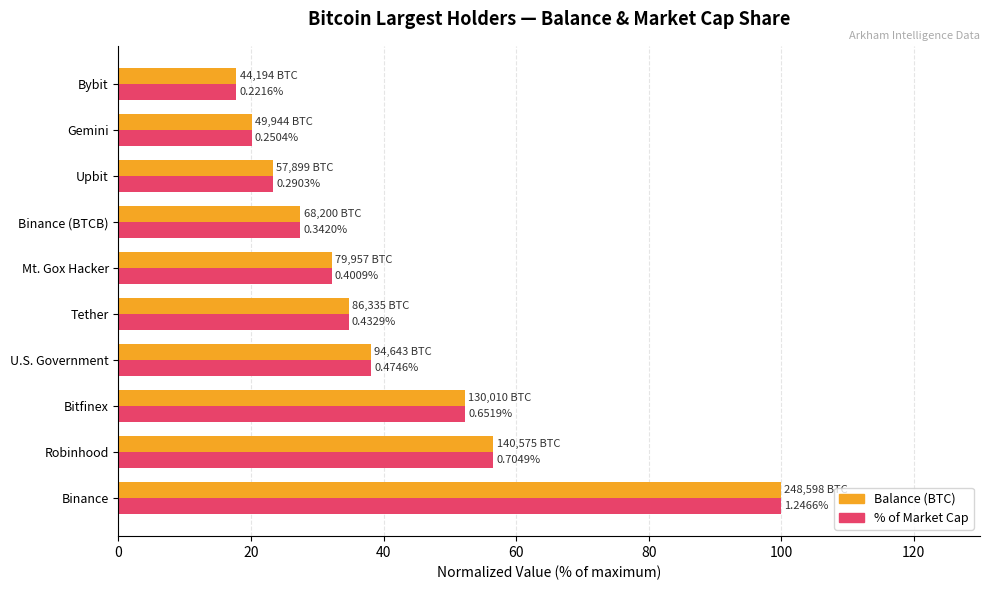

What are all the series names shown in the legend?

Balance (BTC), % of Market Cap